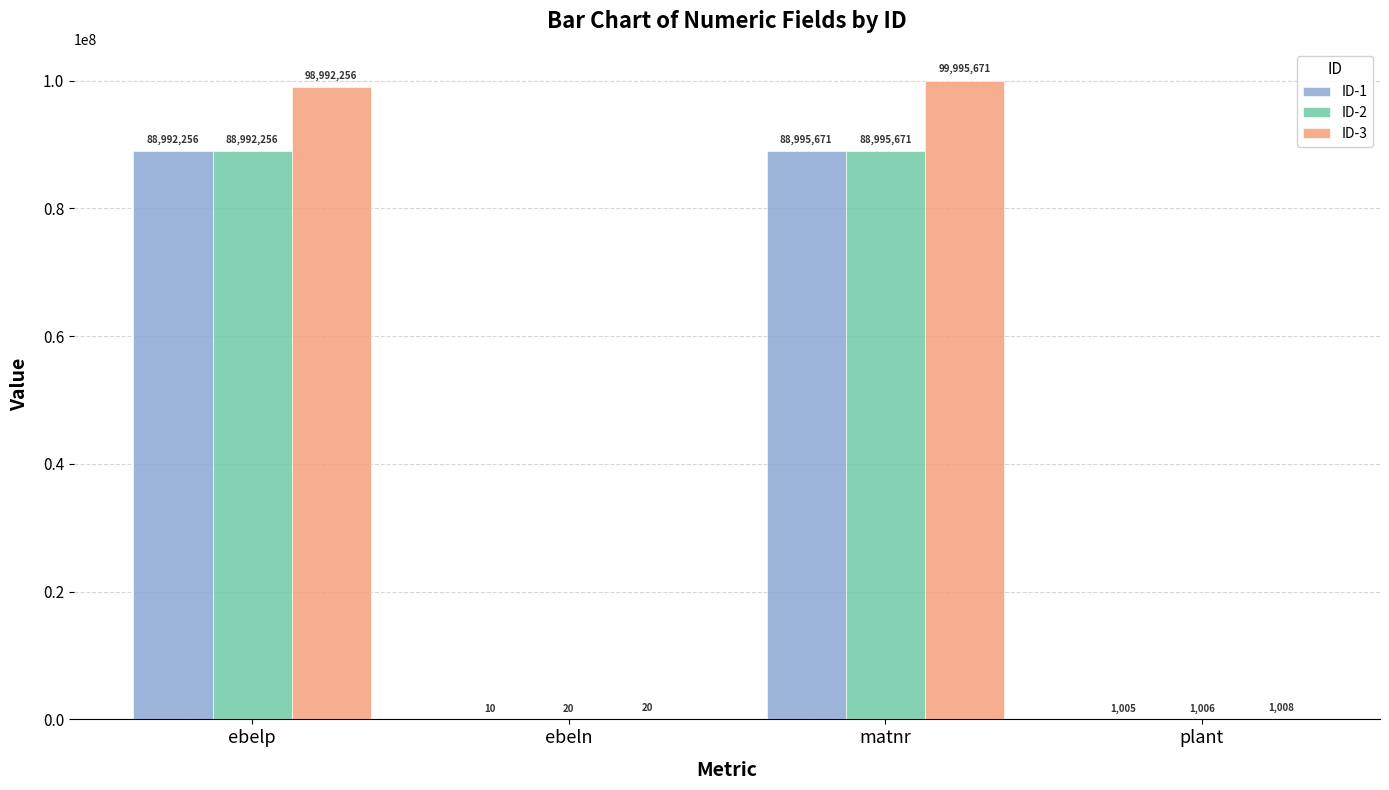

At which category is the sum across all series the highest?

matnr